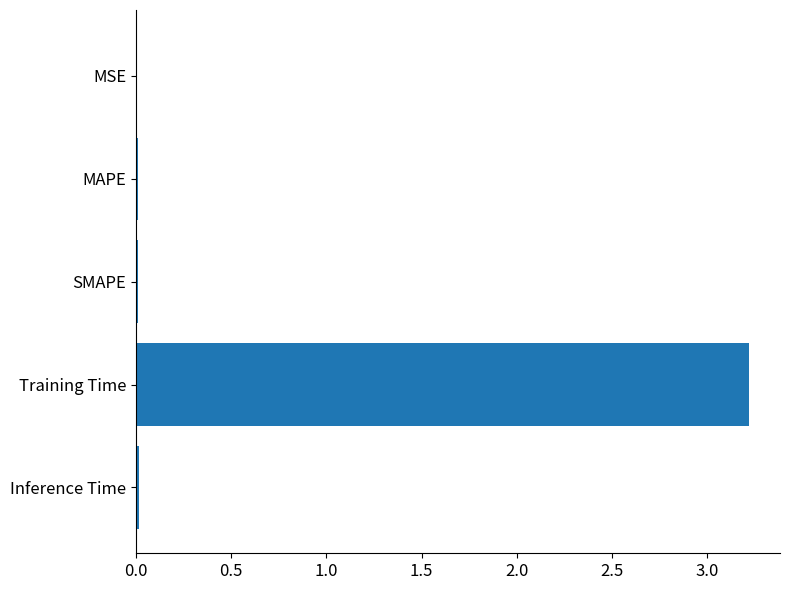

What is the sum of all values?

3.3